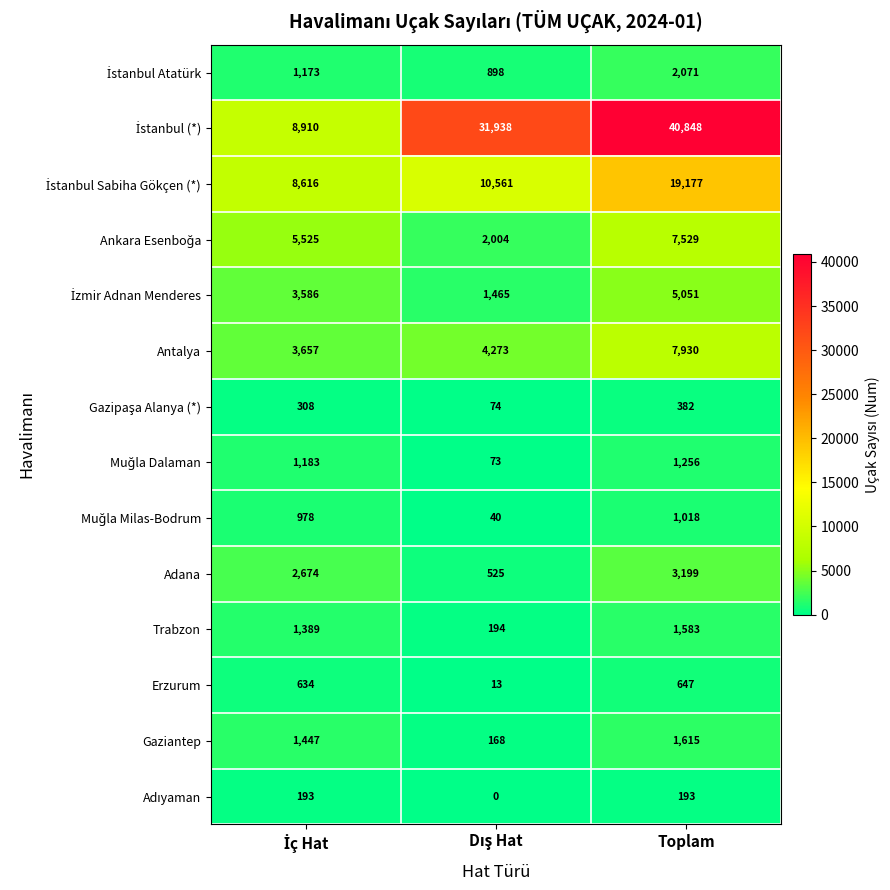

What is the average value of the Erzurum series?

431